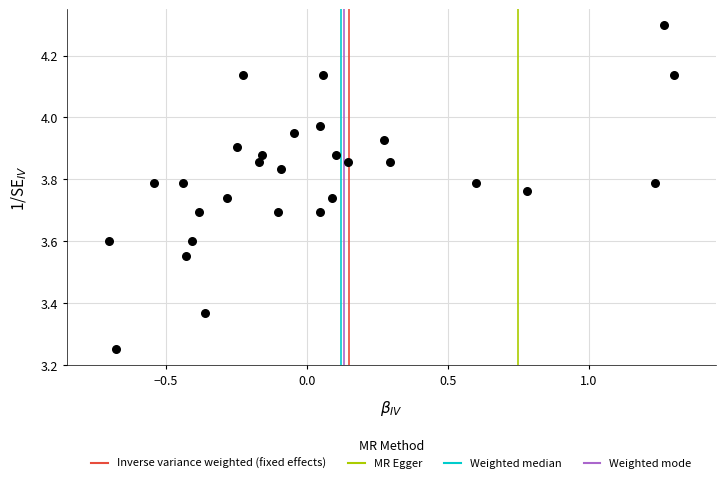

What is the range of X values (max minus min)?

2.0